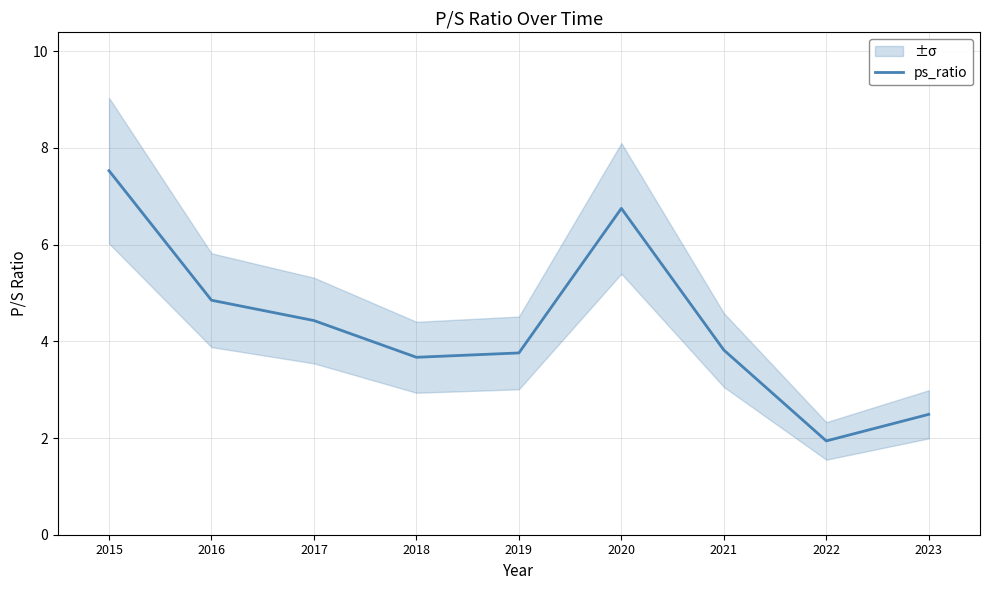

Is it true that the value at 2019 is 5.3?

False